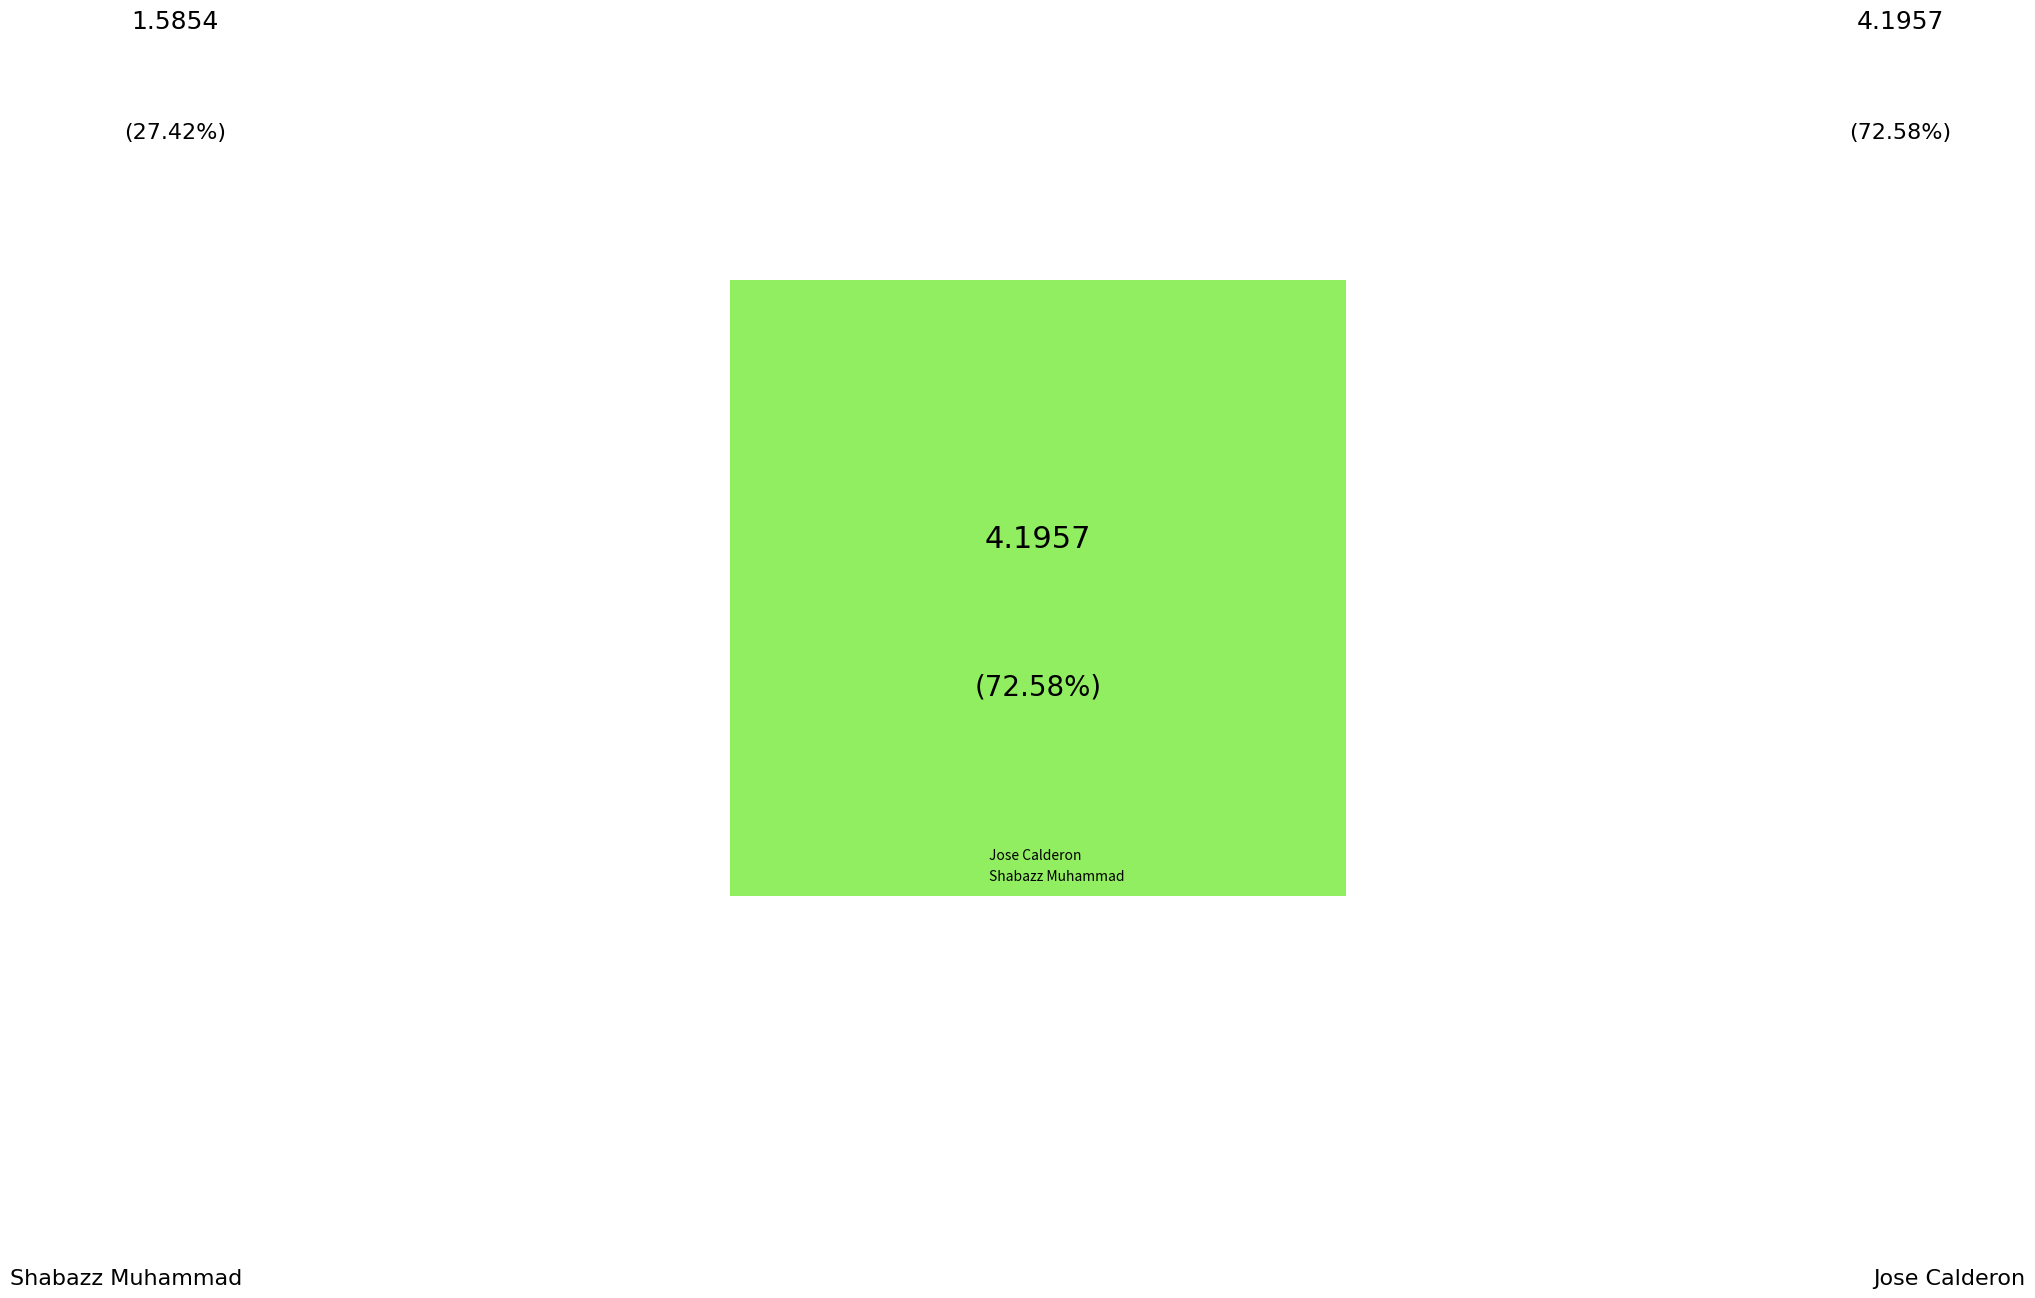

To the nearest percent, what is the difference between the largest and smallest slice percentages?

45%